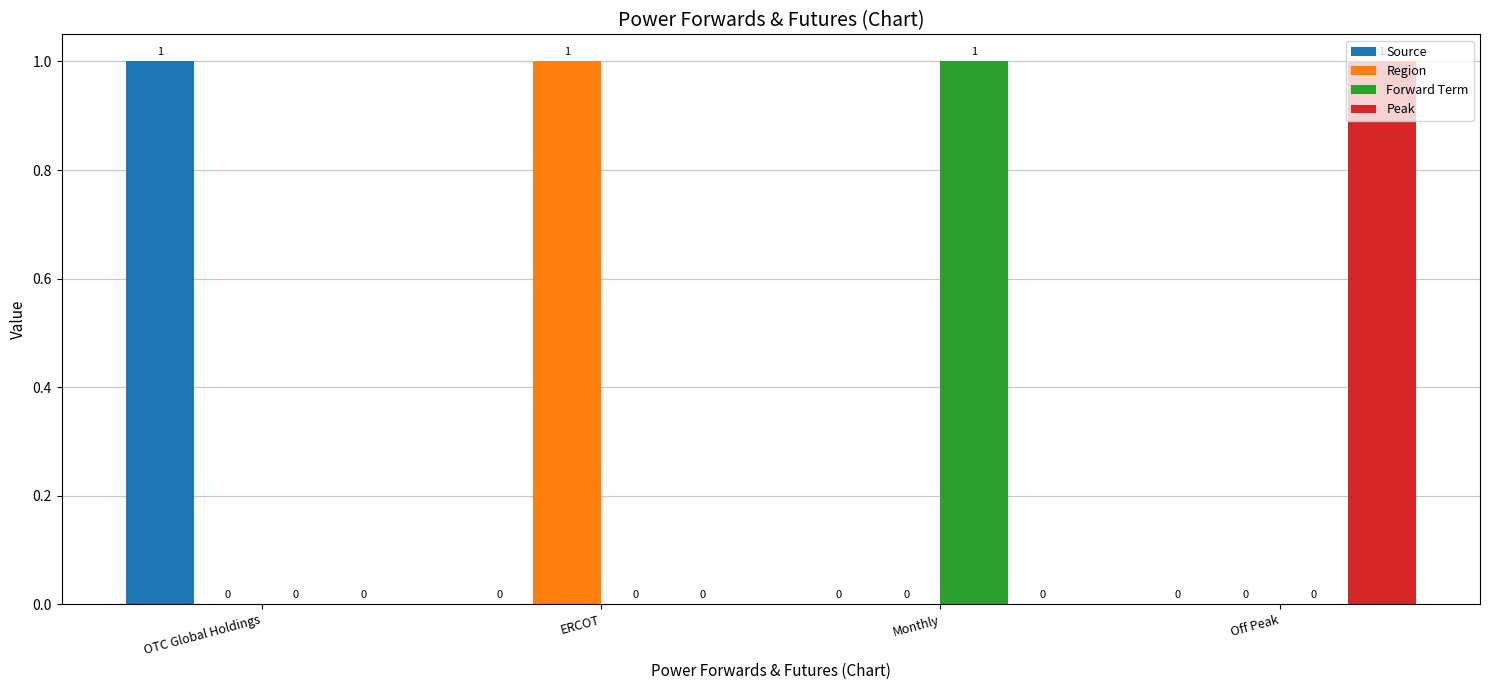

The Region series shows 0 at OTC Global Holdings. True or false?

True